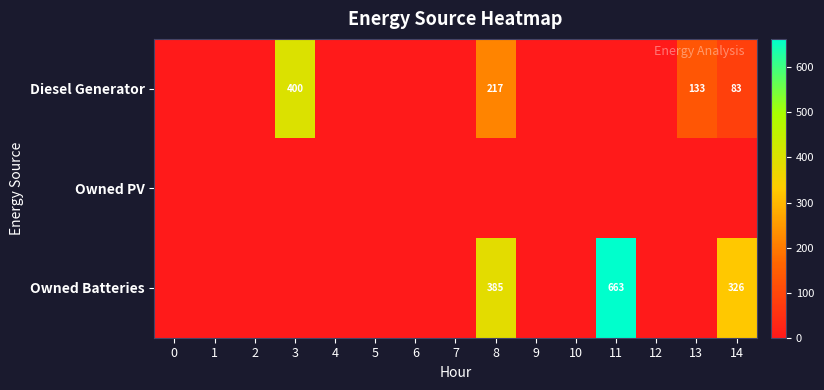

At how many categories does at least one series exceed 250?

4